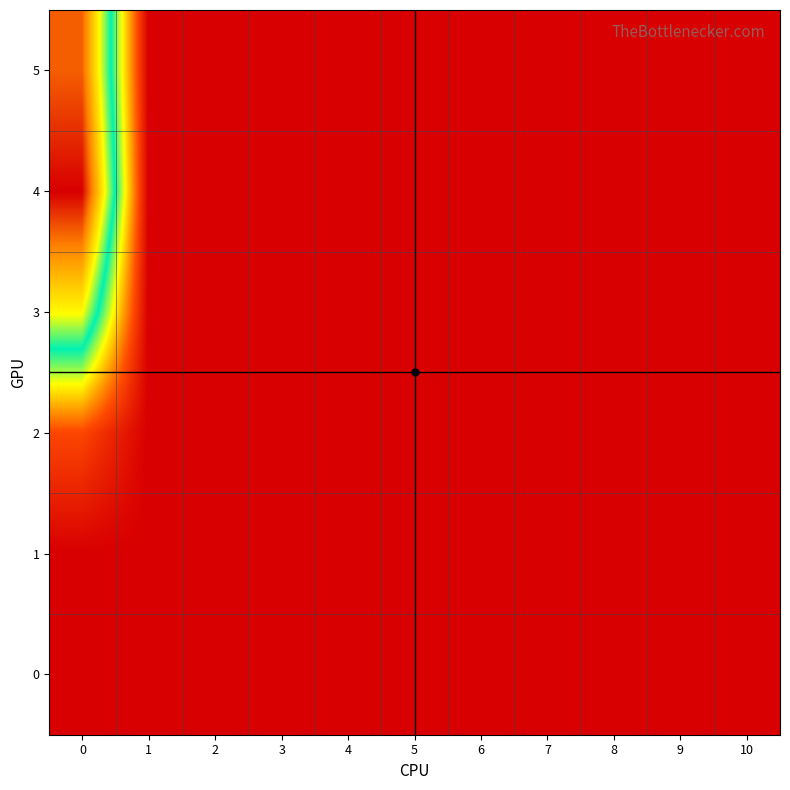

Reading left to right, extract all data points from this chart.

0: 0=0.0	1=0.0	2=0.0	3=0.0	4=0.0	5=0.0	6=0.0	7=0.0	8=0.0	9=0.0	10=0.0
1: 0=0.0	1=0.0	2=0.0	3=0.0	4=0.0	5=0.0	6=0.0	7=0.0	8=0.0	9=0.0	10=0.0
2: 0=4.2	1=0.0	2=0.0	3=0.0	4=0.0	5=0.0	6=0.0	7=0.0	8=0.0	9=0.0	10=0.0
3: 0=20.2	1=0.0	2=0.0	3=0.0	4=0.0	5=0.0	6=0.0	7=0.0	8=0.0	9=0.0	10=0.0
4: 0=30.8	1=0.0	2=0.0	3=0.0	4=0.0	5=0.0	6=0.0	7=0.0	8=0.0	9=0.0	10=0.0
5: 0=27.4	1=0.0	2=0.0	3=0.0	4=0.0	5=0.0	6=0.0	7=0.0	8=0.0	9=0.0	10=0.0